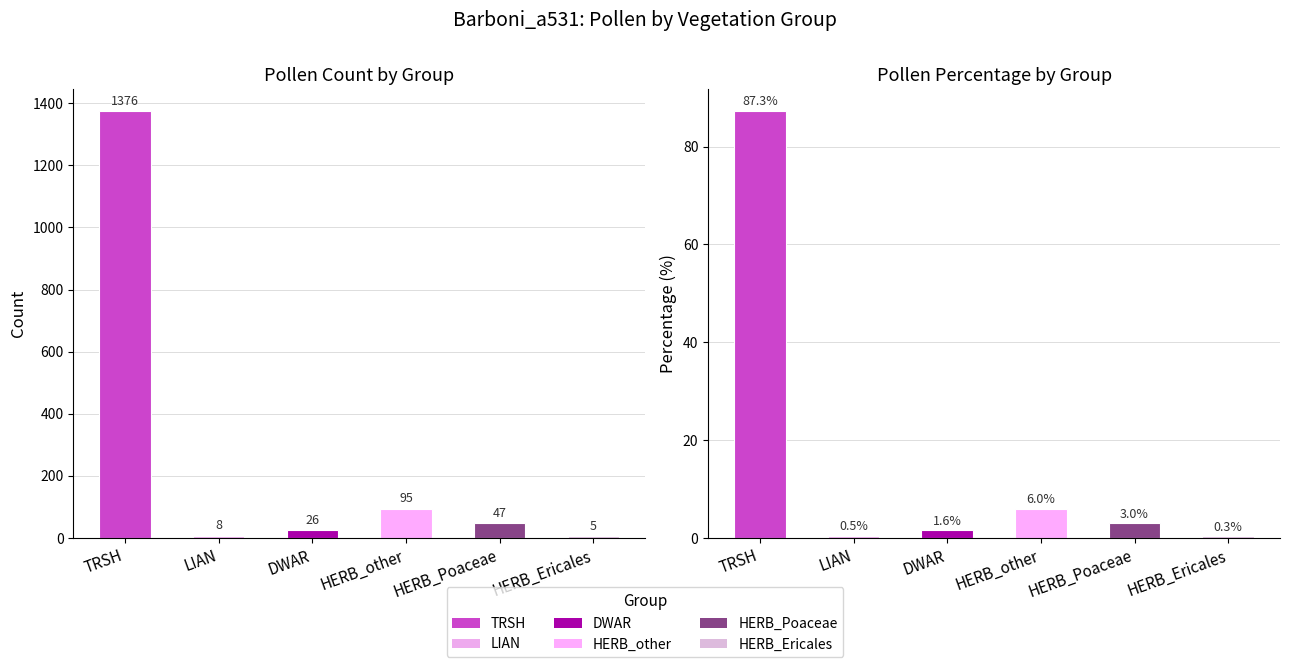

List the series in order of their overall mean, lowest first.

percentage, count